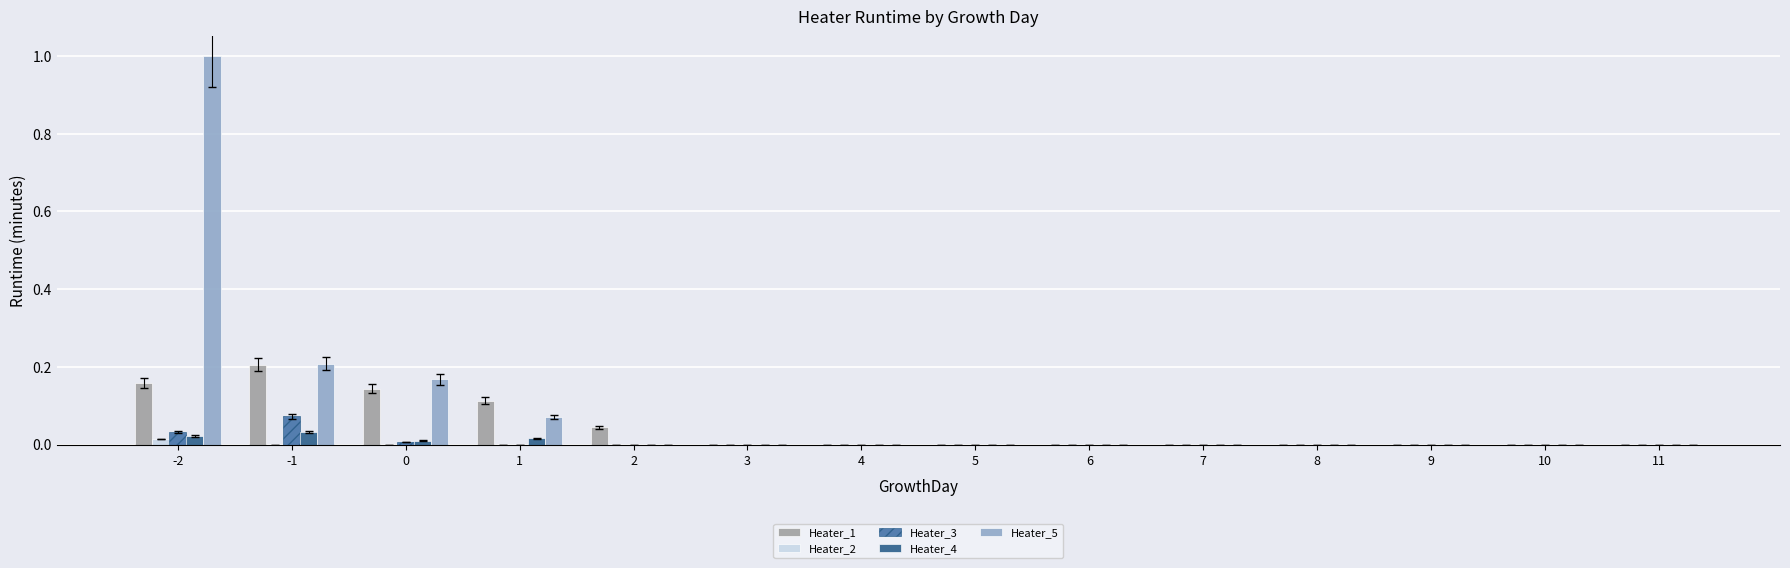

What is the maximum value shown in the chart?

1.0